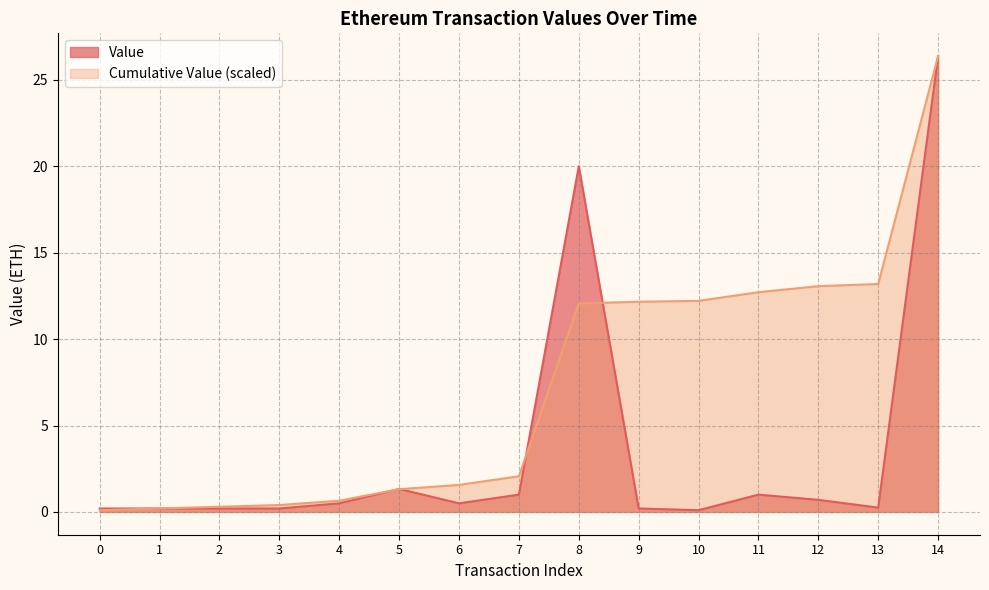

What is the average value?

3.5